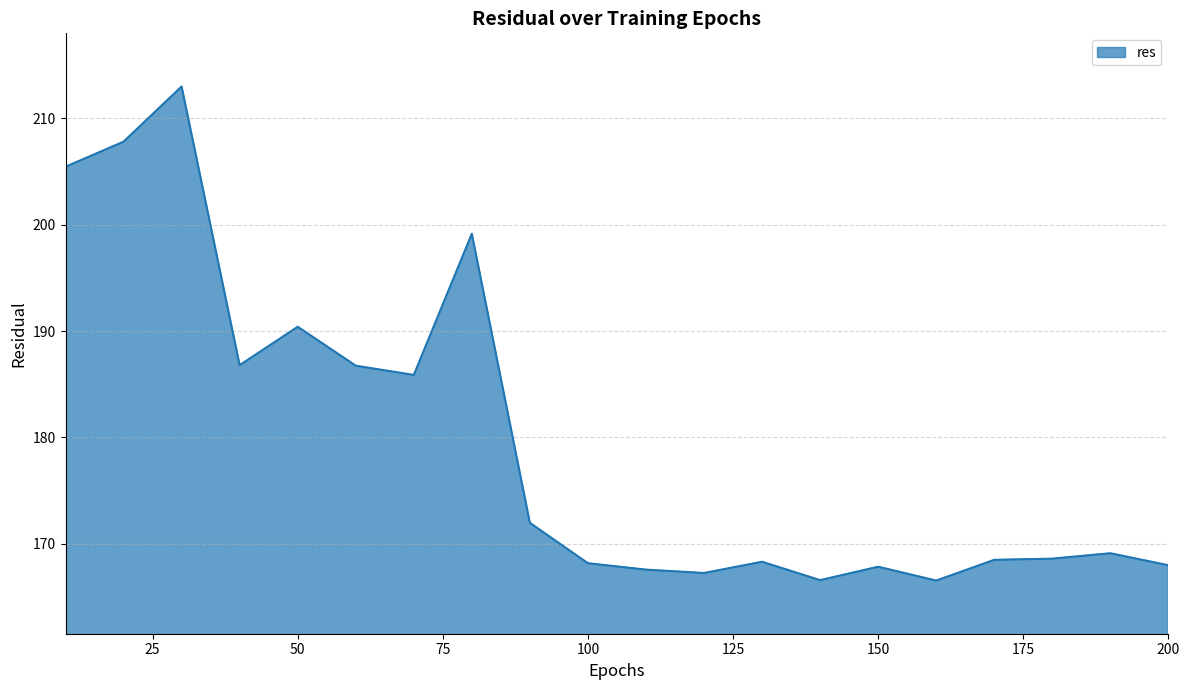

What is the difference between the maximum and minimum values?

46.5